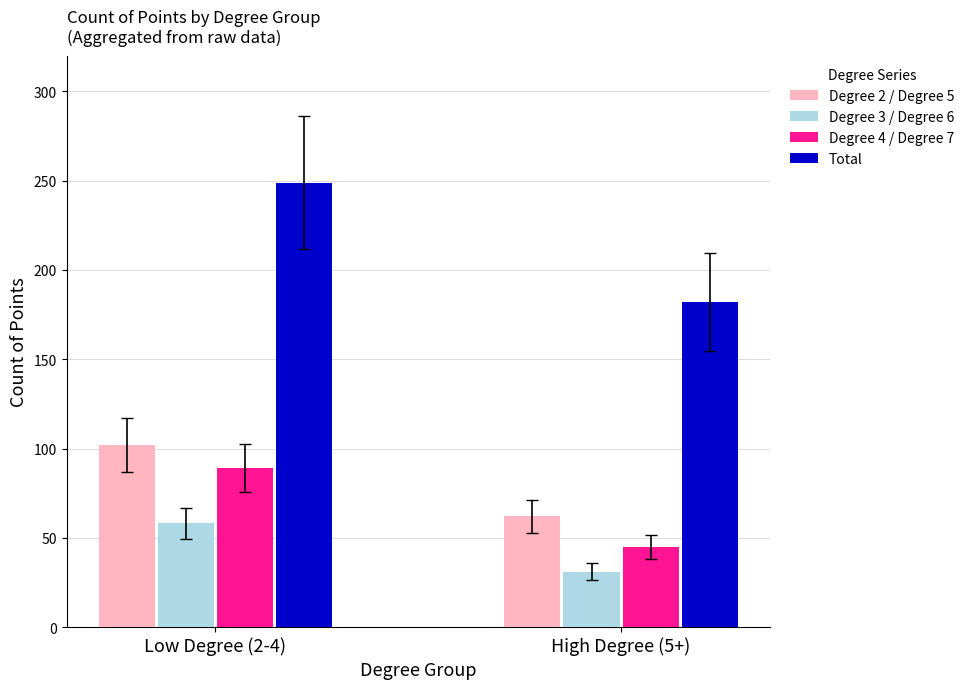

Rank the categories by Degree 3 / Degree 6 value from lowest to highest.

High Degree (5+), Low Degree (2-4)